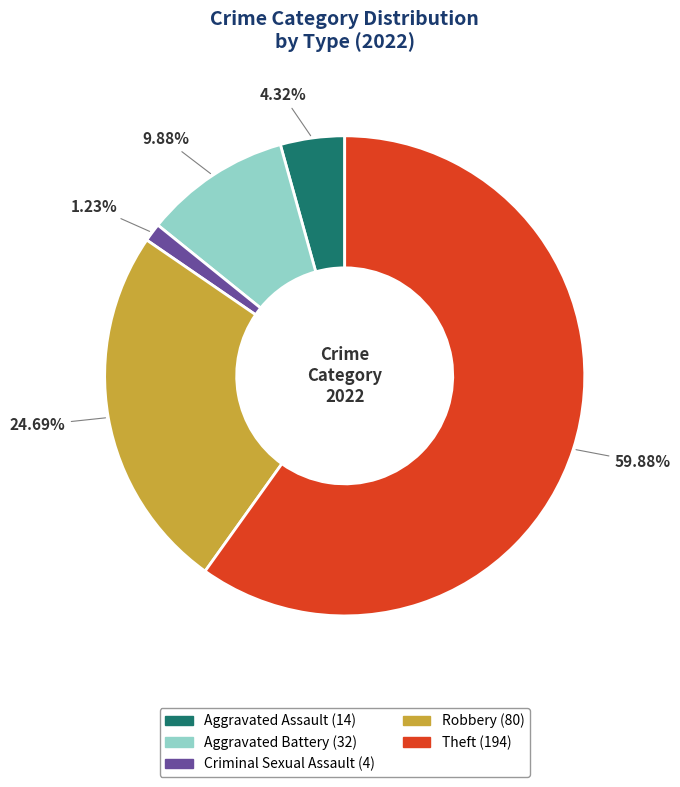

Which has a higher value, Theft or Robbery?

Theft